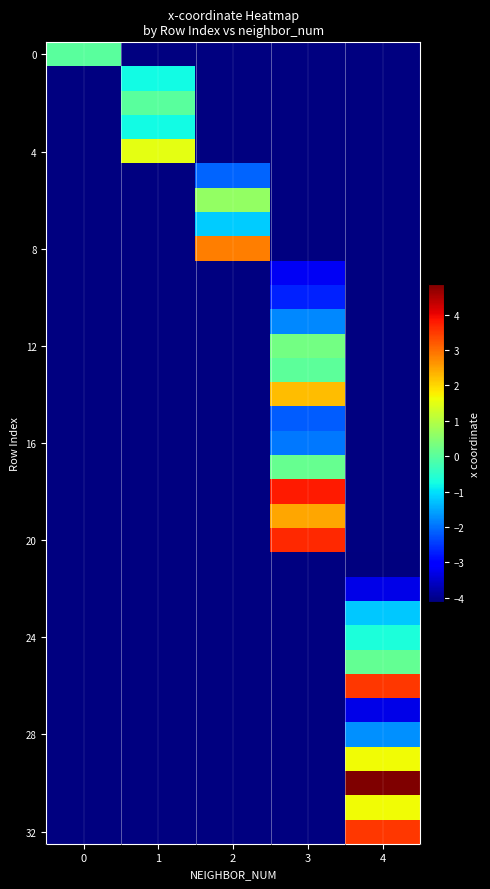

Which label corresponds to the largest value in the chart?

4